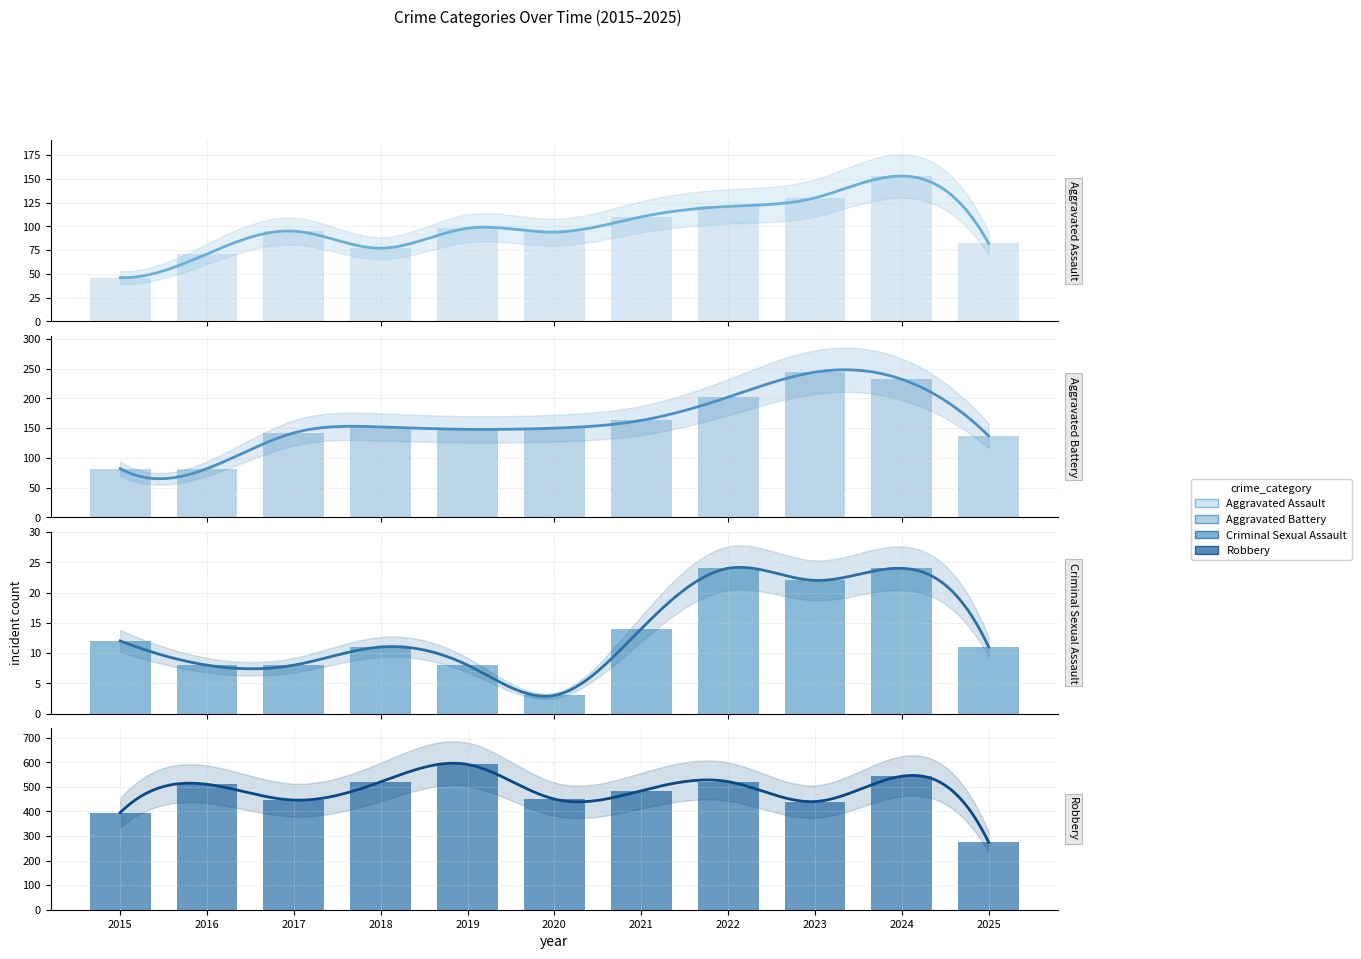

What is the total value across all series at 2021?

771